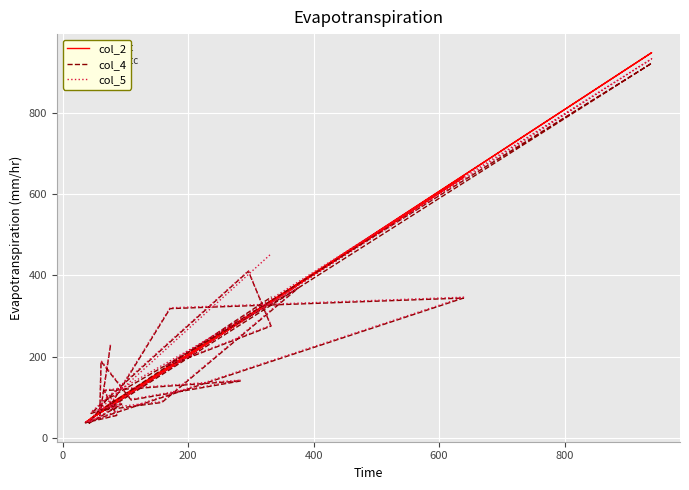

How many values in the col_4 series exceed 116?

11